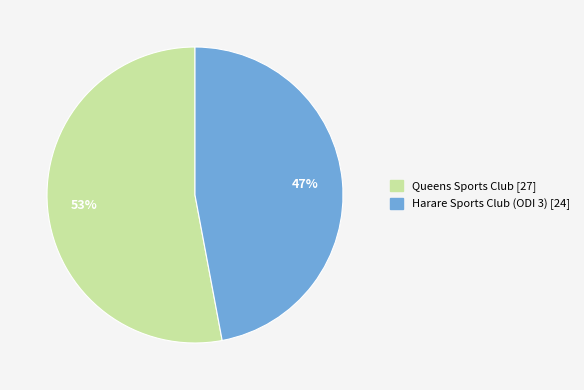

To the nearest percent, what is the difference between the largest and smallest slice percentages?

6%